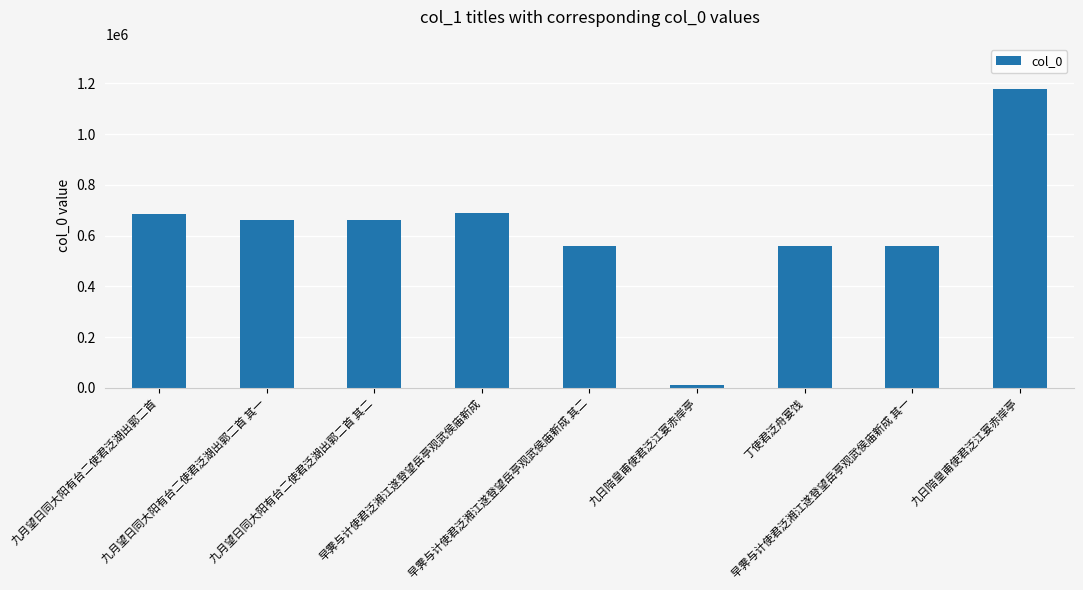

Reading left to right, transcribe all the data shown in this chart.

九月望日同大阳有台二使君泛湖出郭二首=686574	九月望日同大阳有台二使君泛湖出郭二首 其一=663540	九月望日同大阳有台二使君泛湖出郭二首 其二=663541	早霁与计使君泛湘江遂登望岳亭观武侯庙新成=688603	早霁与计使君泛湘江遂登望岳亭观武侯庙新成 其二=561098	九日陪皇甫使君泛江宴赤岸亭=12052	丁使君泛舟宴饯=560935	早霁与计使君泛湘江遂登望岳亭观武侯庙新成 其一=561097	九日陪皇甫使君泛江宴赤岸亭=1179493